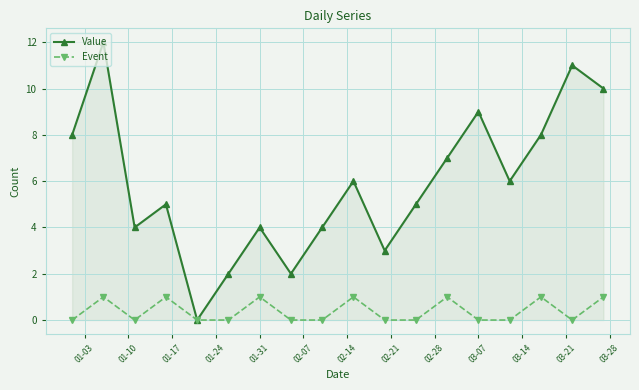

True or false: Event has more than 1 interior local peaks.

True